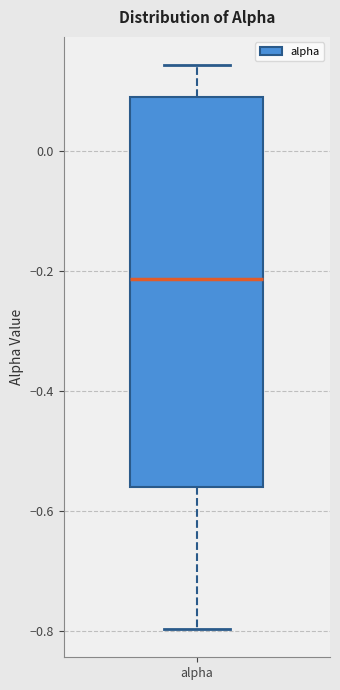

Transcribe this box plot: give where the median line is, the range the box spans, and where the two whiskers end, as read against the y-axis. The values are not printed on the chart, so give them approximately, as read against the axis.

median -0.22, box -0.56 to 0.08, whiskers -0.80 to 0.14